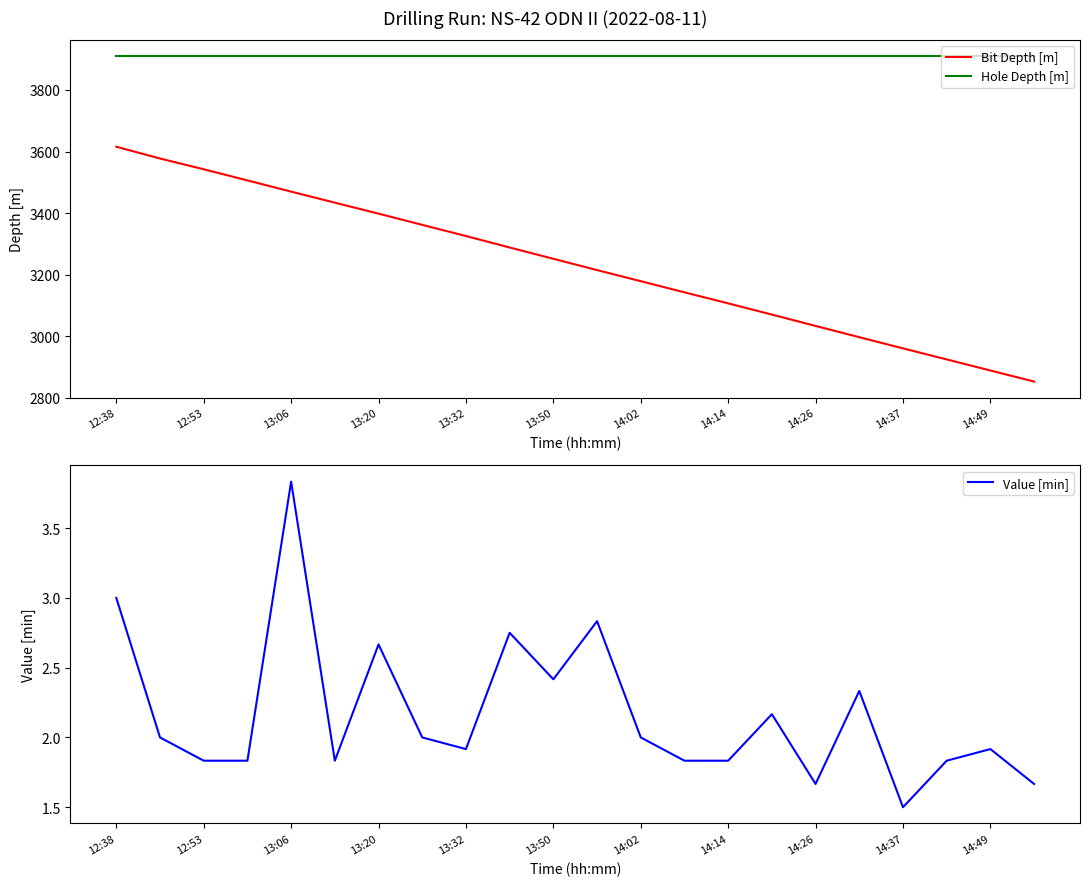

What is the smallest value displayed?

1.5